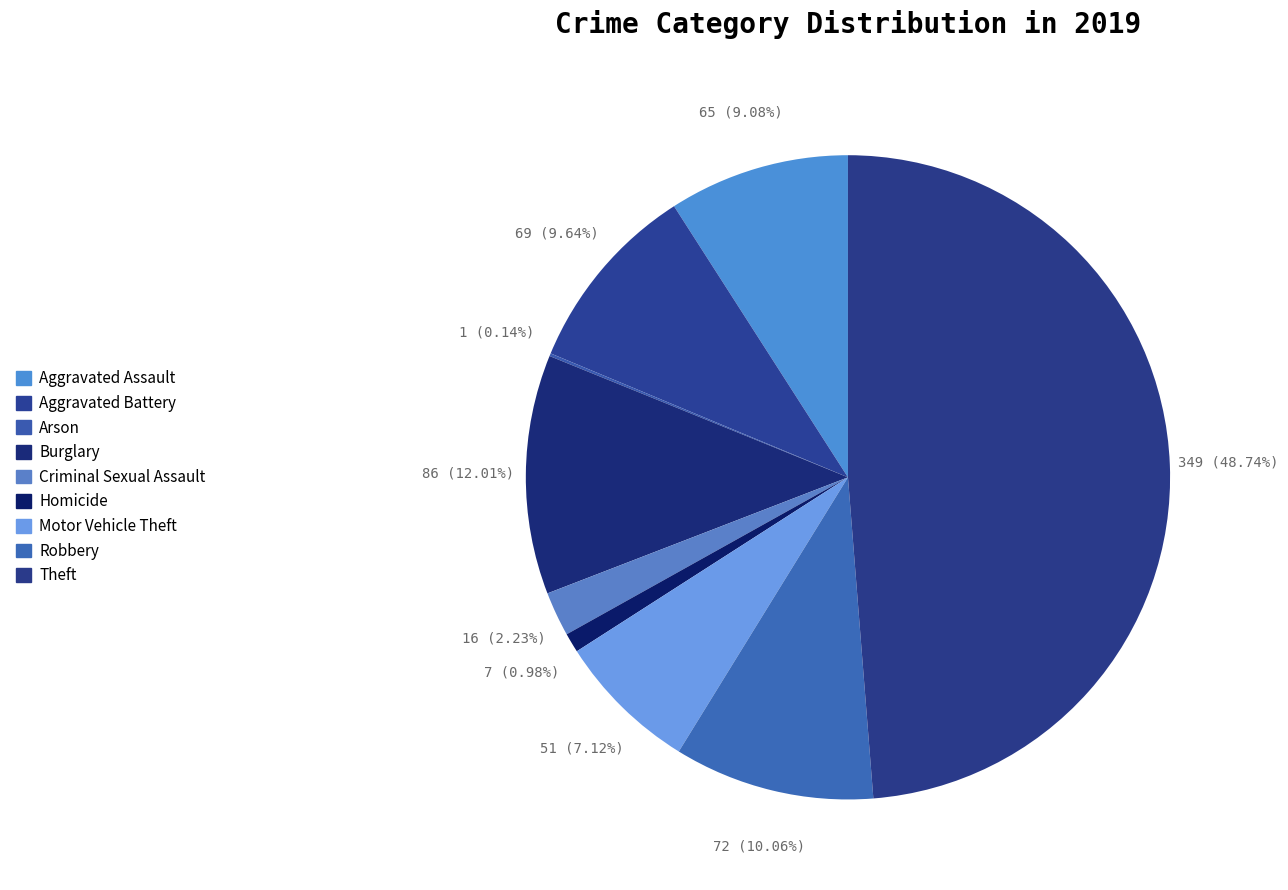

Rank the categories by value from highest to lowest.

Theft, Burglary, Robbery, Aggravated Battery, Aggravated Assault, Motor Vehicle Theft, Criminal Sexual Assault, Homicide, Arson